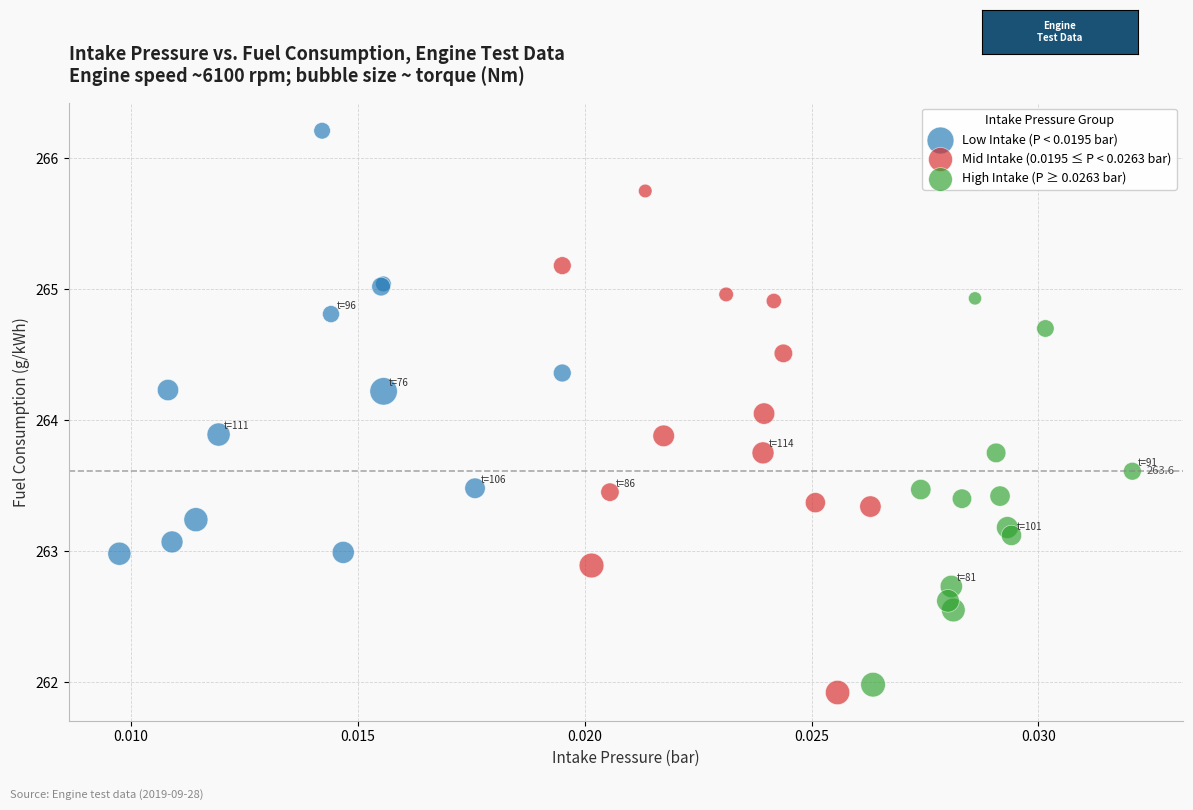

Which series has the widest spread of Y values?

Mid Intake (0.0195 ≤ P < 0.0263 bar)